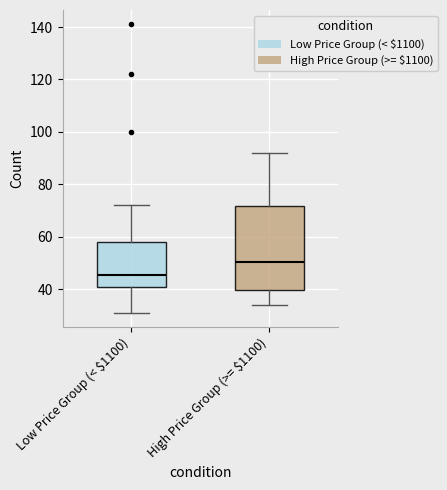

Reading left to right, read every box against the y-axis: the position of its median line, the range the box covers, and the ends of its whiskers. The values are not printed on the chart, so give them approximately, as read against the axis.

Low Price Group (< $1100): median 46, box 40 to 58, whiskers 32 to 72
High Price Group (>= $1100): median 50, box 40 to 72, whiskers 34 to 92